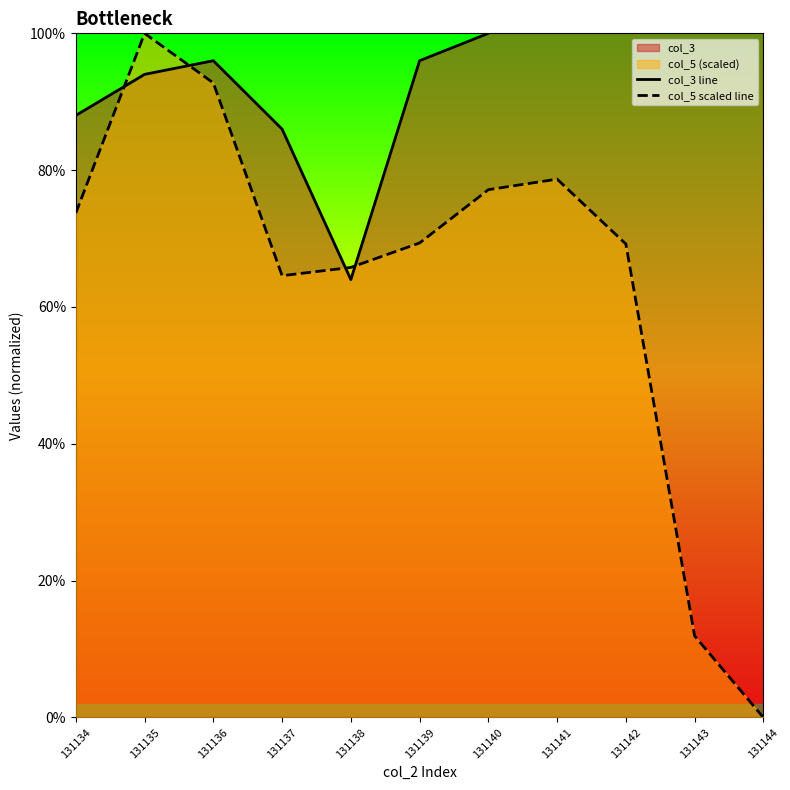

Is the value of col_5 scaled line at 131136 greater than the value of col_3 line at 131142?

No